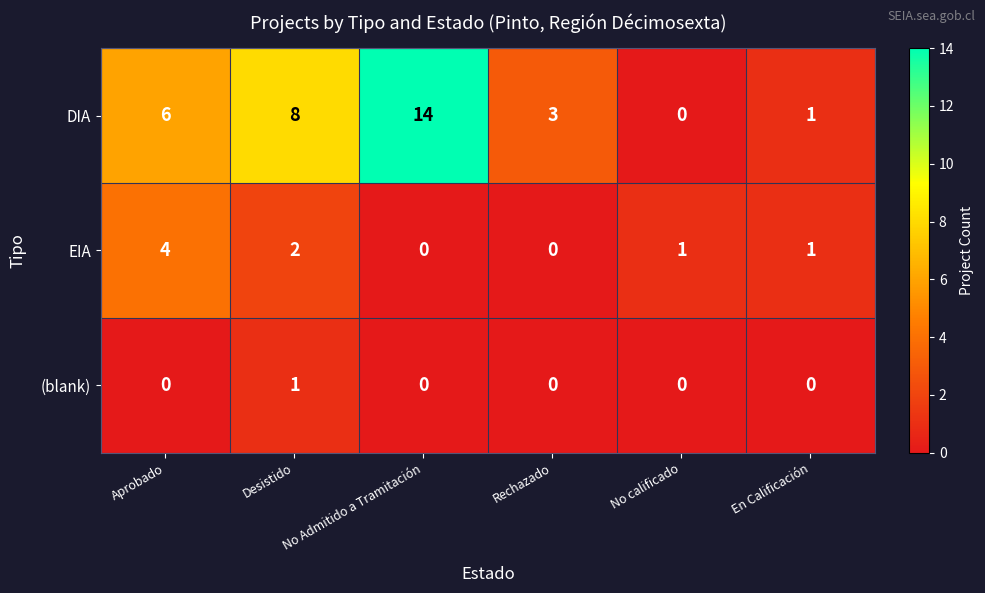

Where is EIA nearest to the value 2?

Desistido